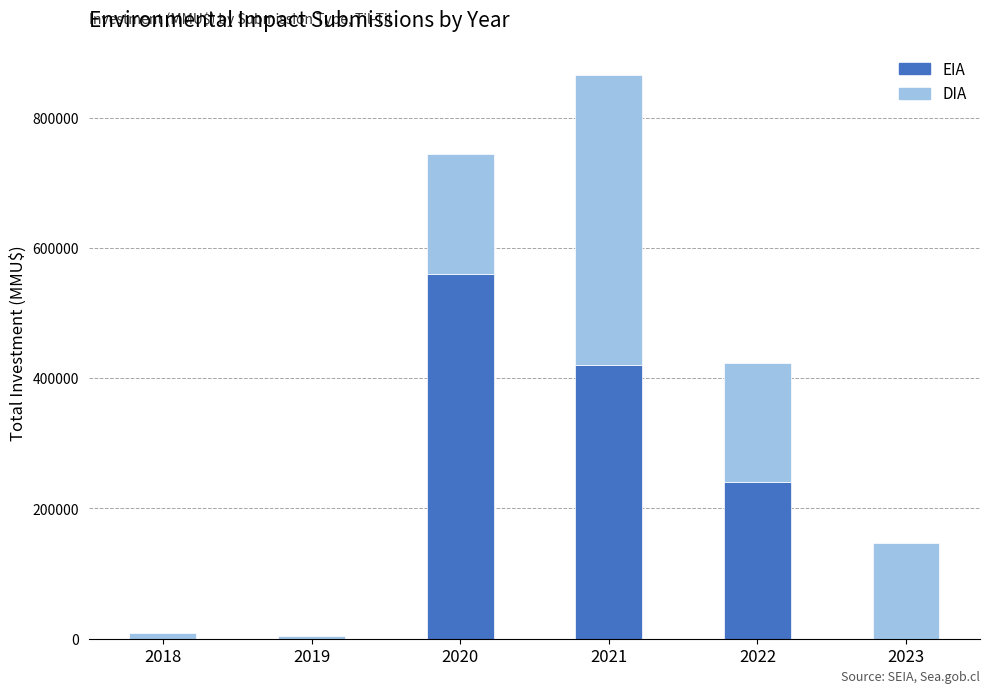

What is the total value across all series at 2020?

744590.0